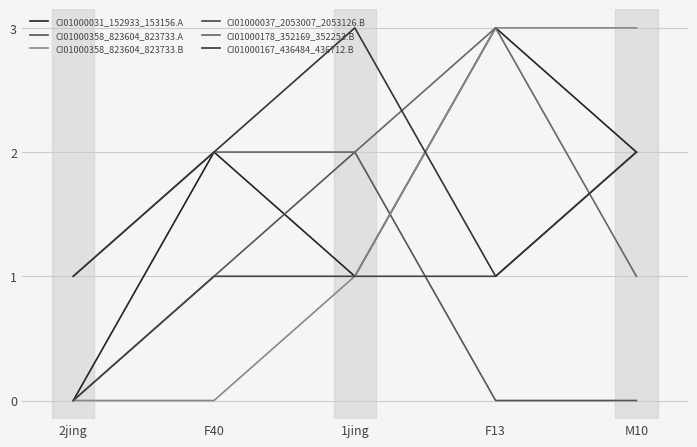

How many series are shown in this chart?

6